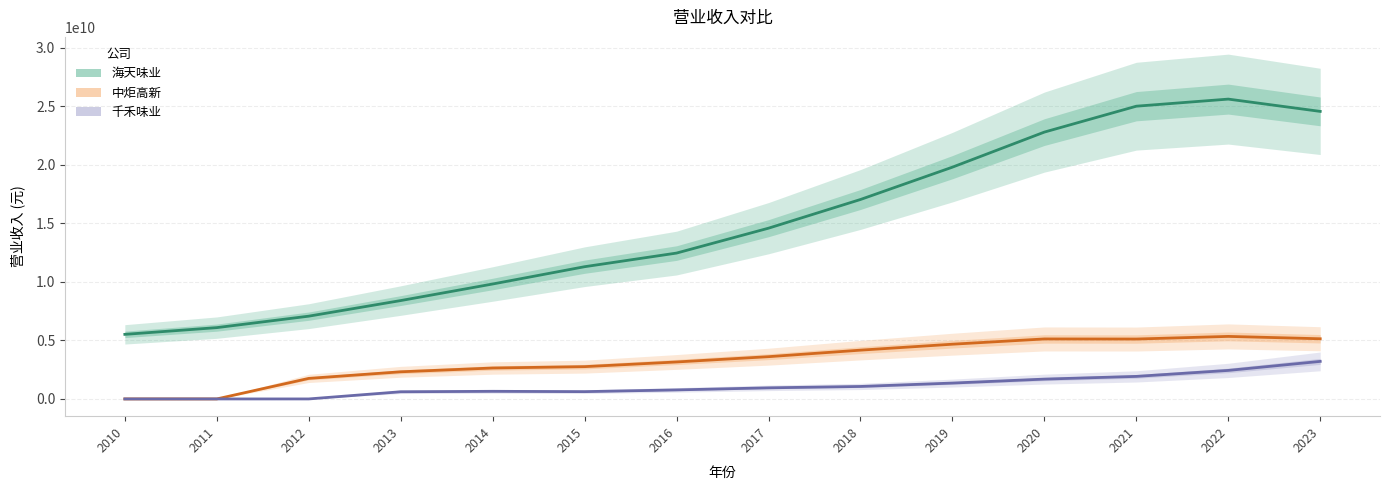

What is the highest value of the 千禾味业 series?

3206797965.7